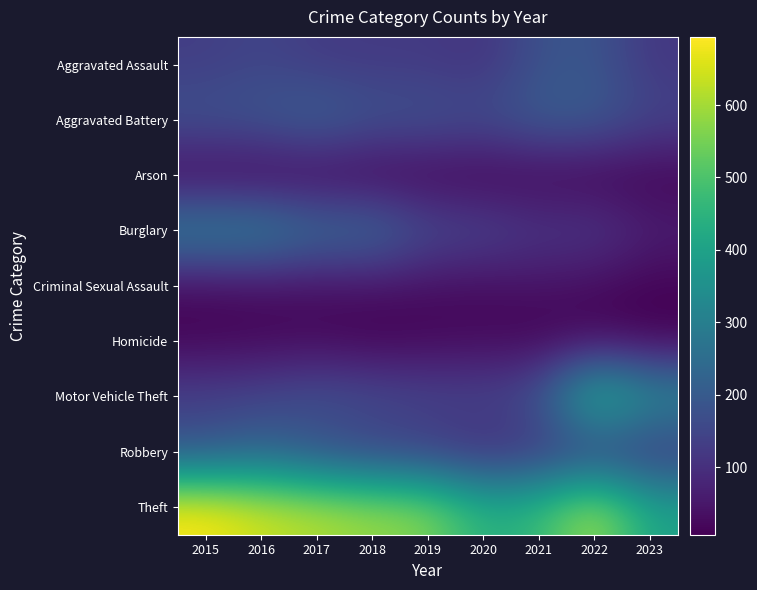

Reading left to right, list all the values displayed in this chart.

Aggravated Assault: 2015=132	2016=149	2017=126	2018=124	2019=124	2020=108	2021=179	2022=190	2023=117
Aggravated Battery: 2015=183	2016=193	2017=226	2018=184	2019=184	2020=168	2021=208	2022=205	2023=149
Arson: 2015=12	2016=7	2017=13	2018=8	2019=10	2020=7	2021=12	2022=7	2023=9
Burglary: 2015=314	2016=315	2017=250	2018=252	2019=165	2020=153	2021=117	2022=124	2023=68
Criminal Sexual Assault: 2015=21	2016=28	2017=30	2018=35	2019=30	2020=25	2021=37	2022=24	2023=10
Homicide: 2015=15	2016=18	2017=20	2018=8	2019=16	2020=22	2021=12	2022=24	2023=11
Motor Vehicle Theft: 2015=142	2016=153	2017=180	2018=167	2019=152	2020=150	2021=180	2022=484	2023=346
Robbery: 2015=180	2016=220	2017=166	2018=134	2019=120	2020=87	2021=108	2022=123	2023=108
Theft: 2015=694	2016=643	2017=617	2018=587	2019=568	2020=438	2021=465	2022=612	2023=403